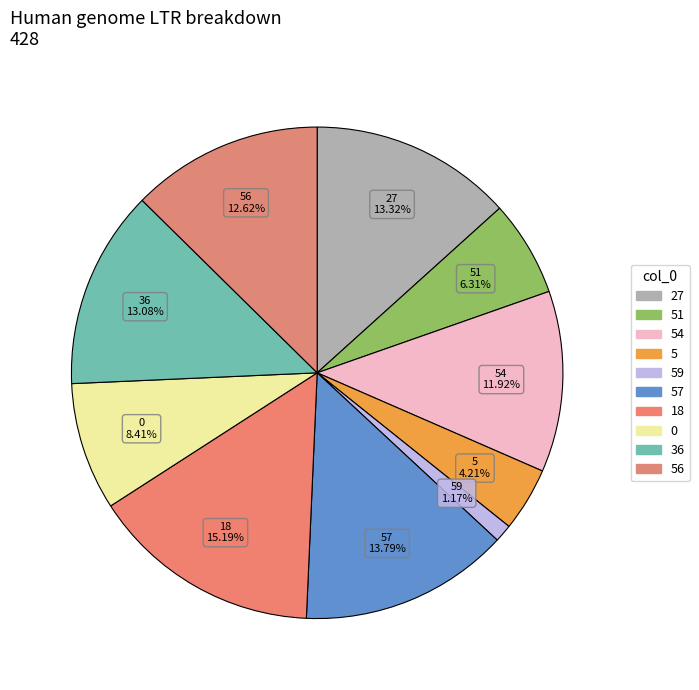

How many segments does this pie chart have?

10